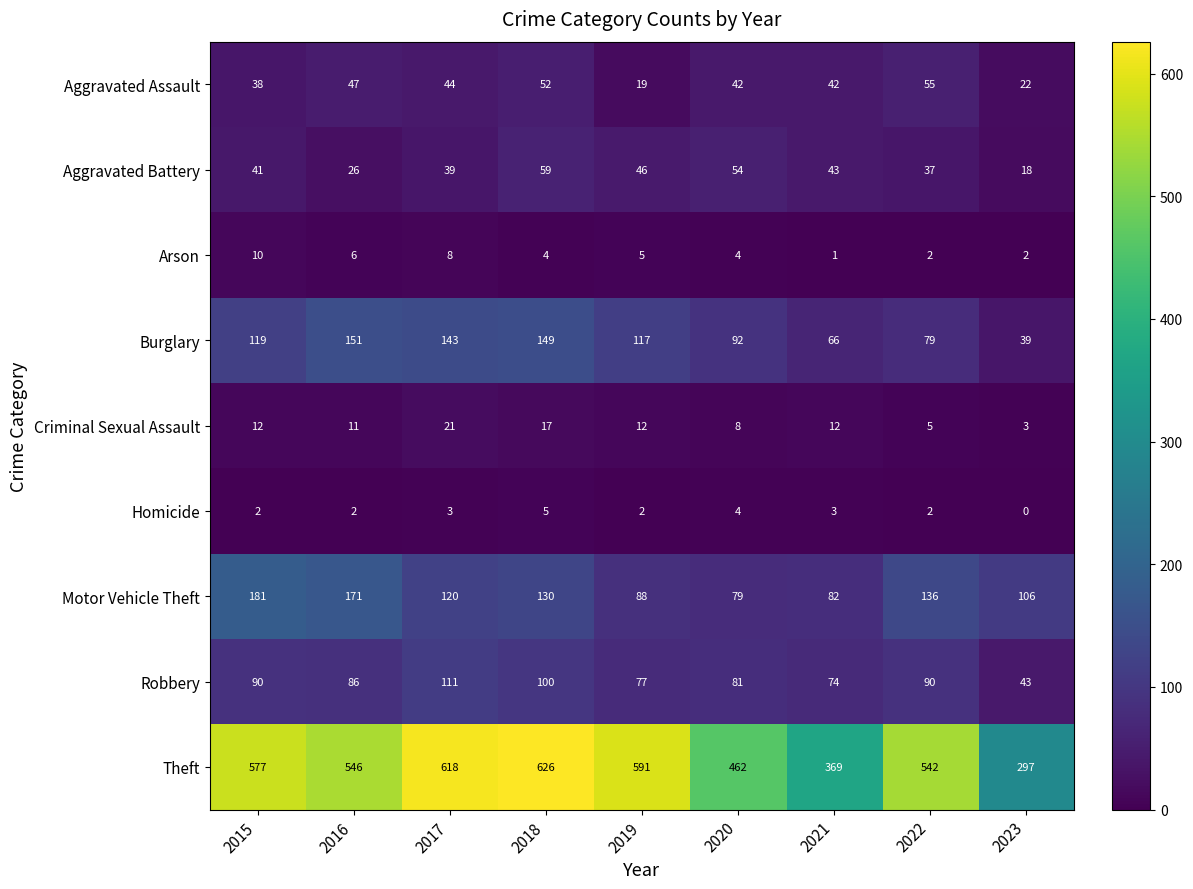

Is it true that Burglary equals 59 at 2020?

False